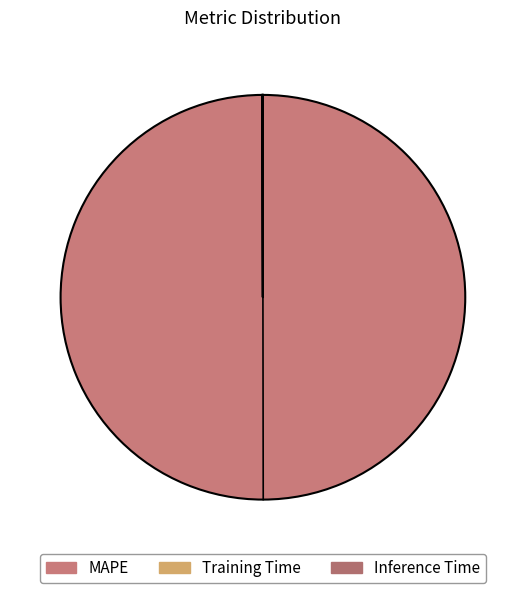

Rank the categories by value from highest to lowest.

MAPE, Training Time, Inference Time